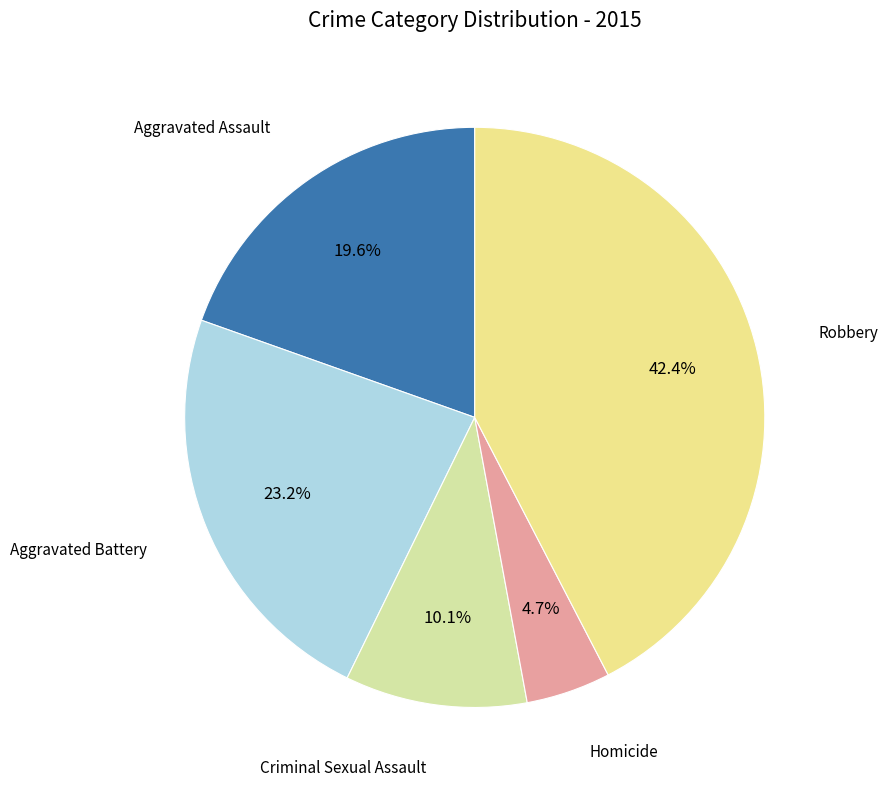

Is there any slice that represents more than half of the pie?

No